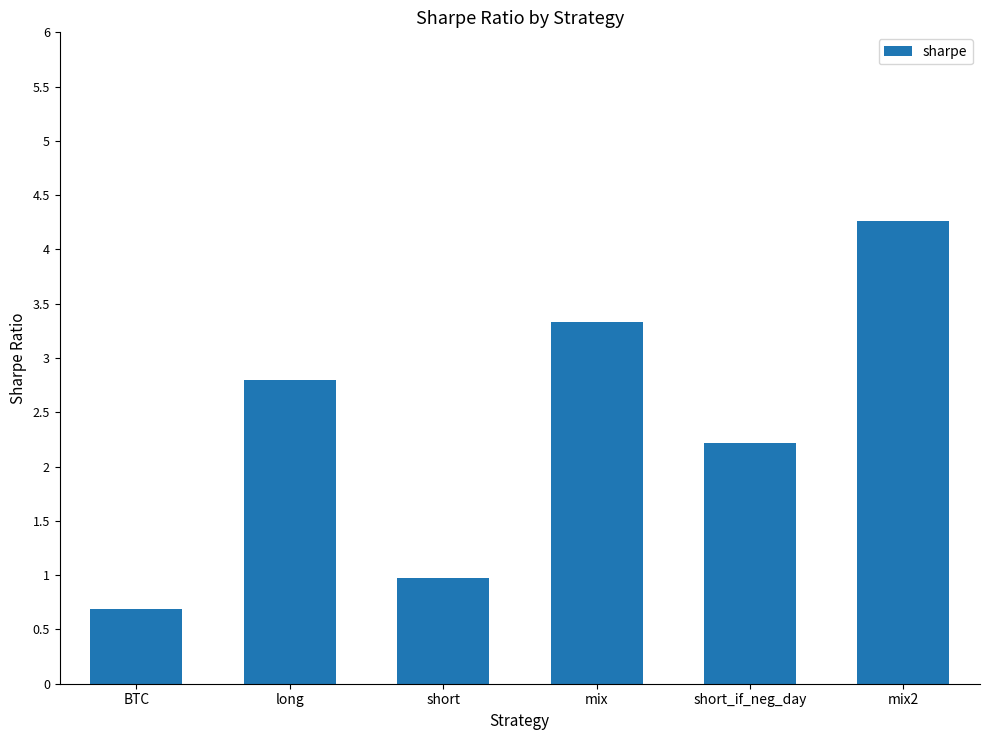

Approximately how many times larger is the value at BTC compared to long?

0.2